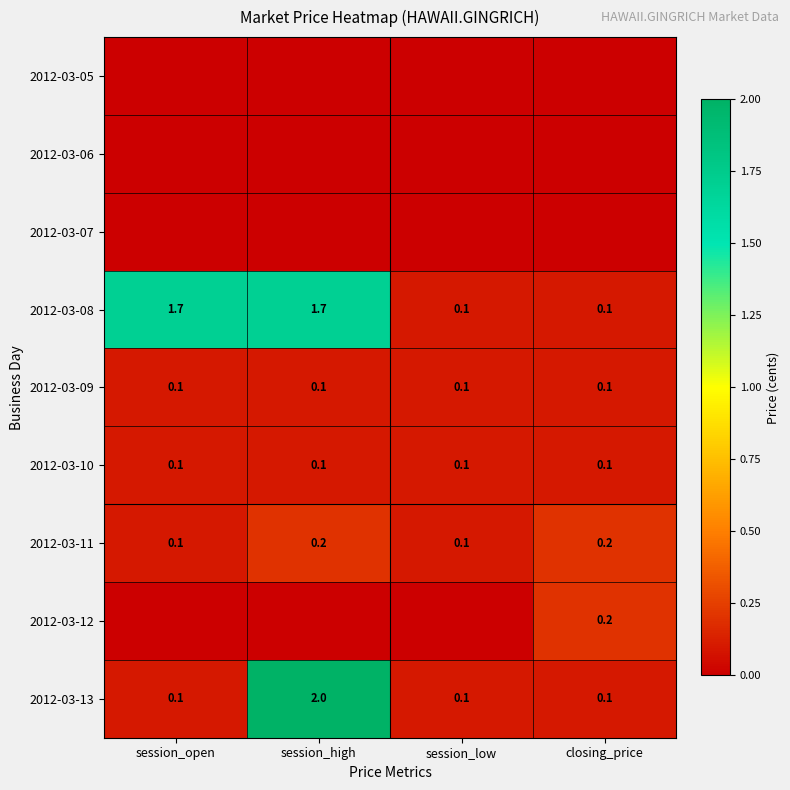

What is the difference between the 2012-03-08 values at session_open and session_low?

1.6